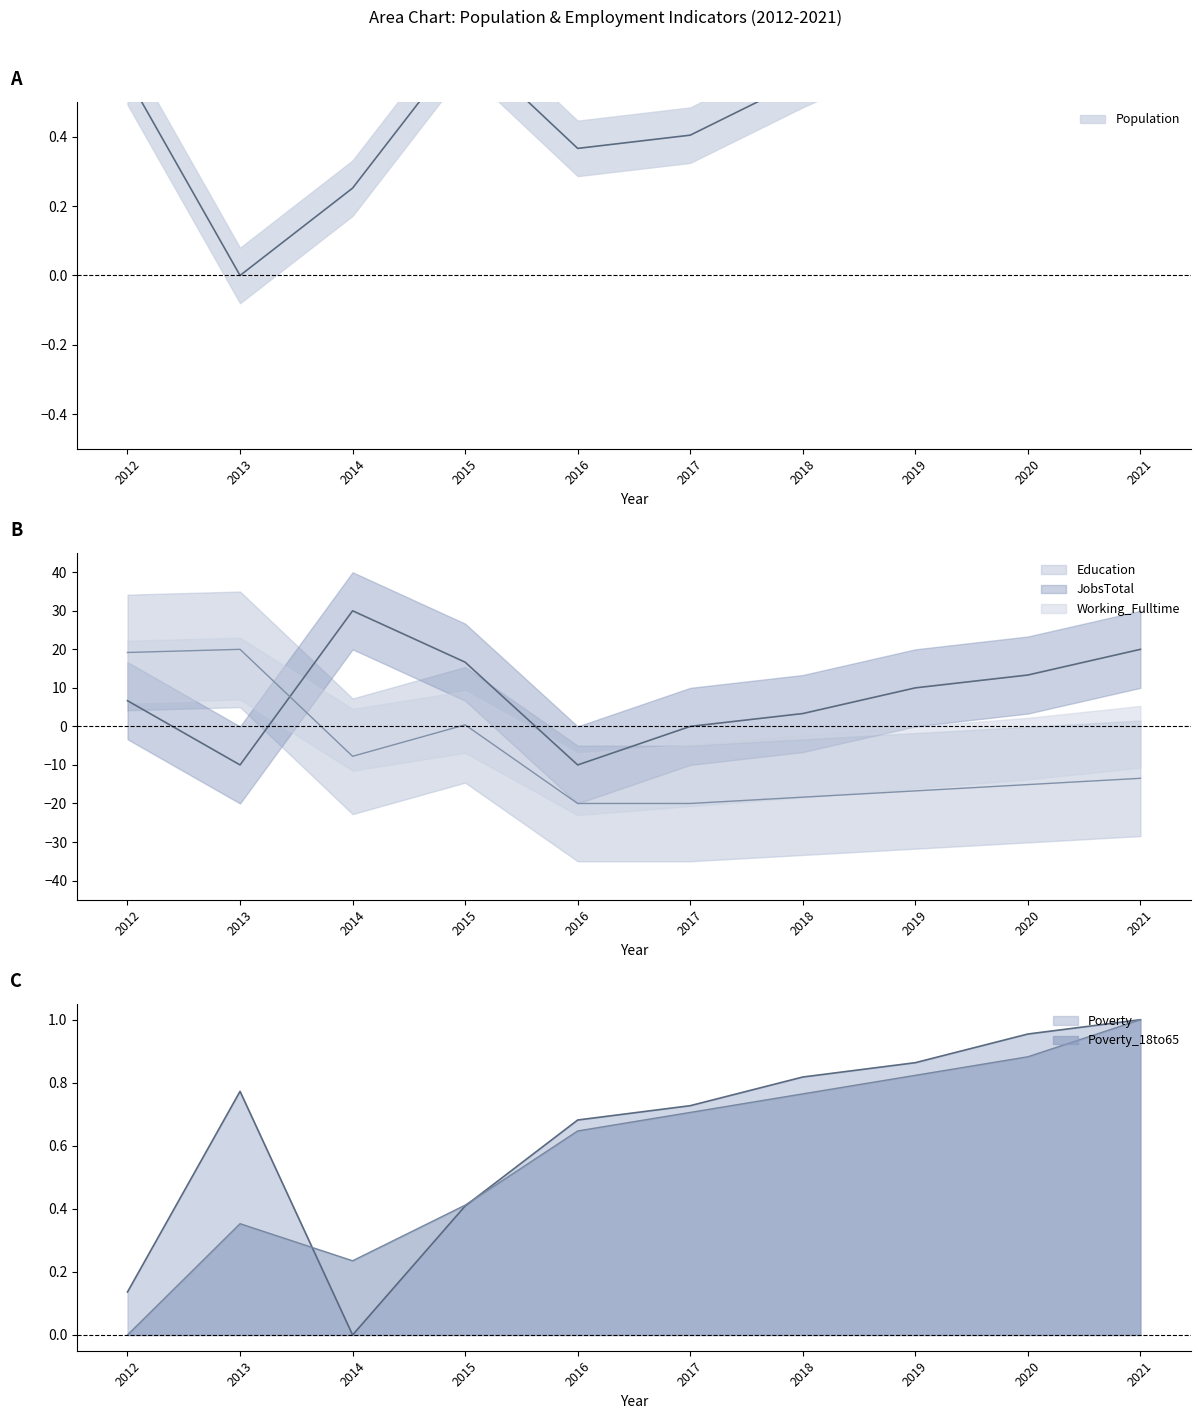

What is the minimum value shown in the chart?

-20.0